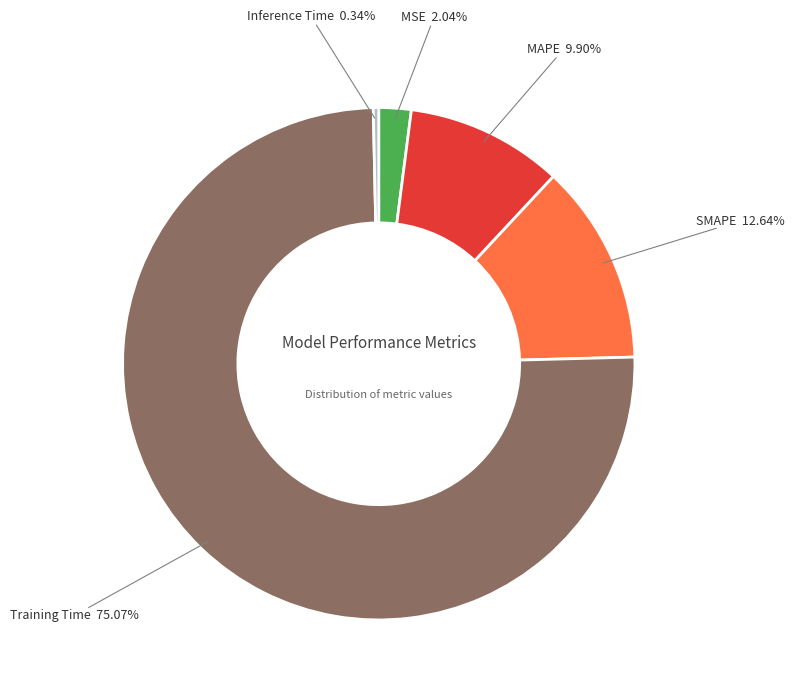

What percentage is the Training Time slice, to the nearest percent?

75%